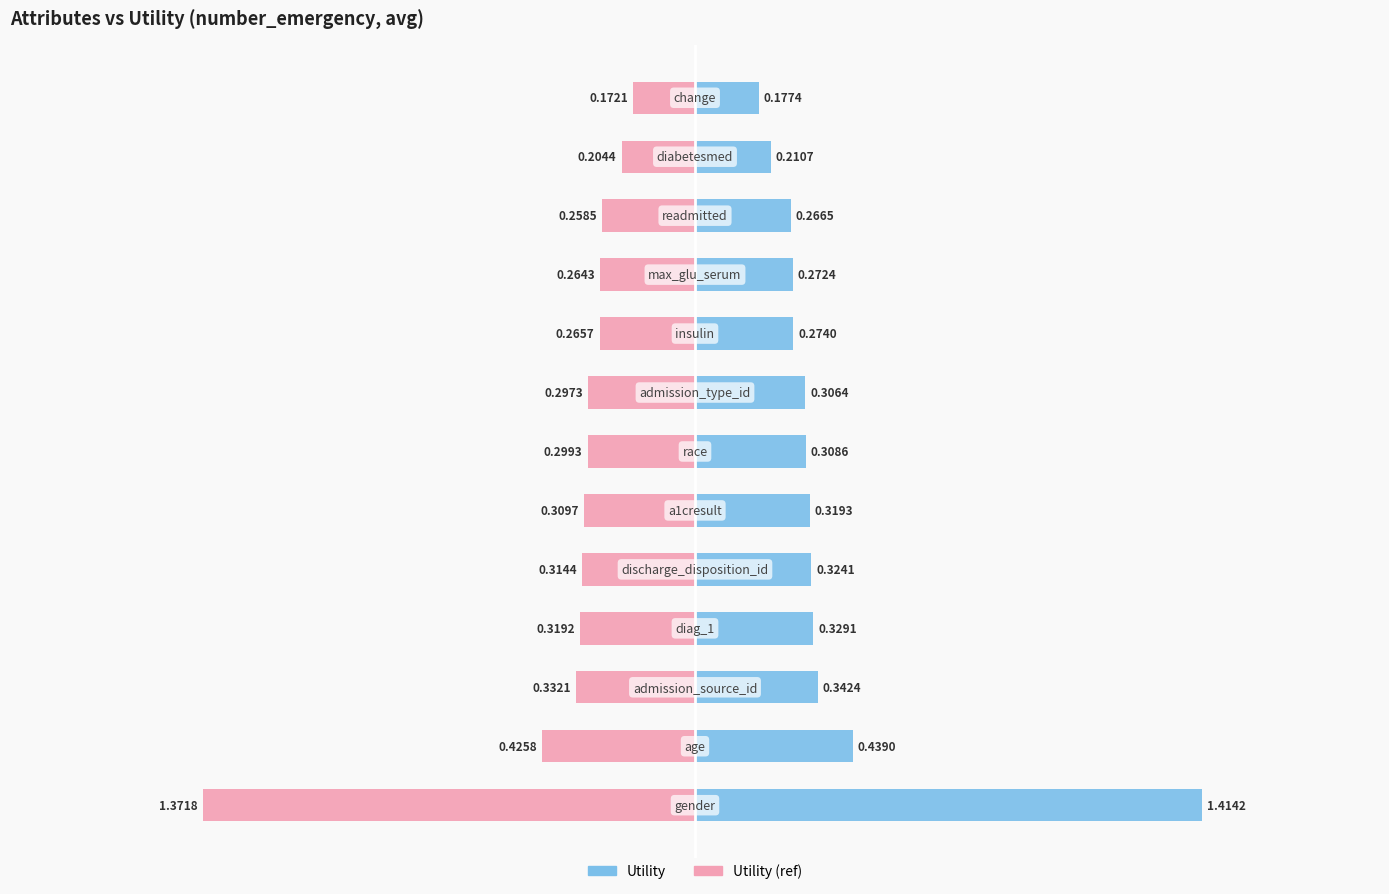

Reading left to right, what are all the values shown in this chart?

Utility: 1.4	0.4	0.3	0.3	0.3	0.3	0.3	0.3	0.3	0.3	0.3	0.2	0.2
Utility (ref): -1.4	-0.4	-0.3	-0.3	-0.3	-0.3	-0.3	-0.3	-0.3	-0.3	-0.3	-0.2	-0.2